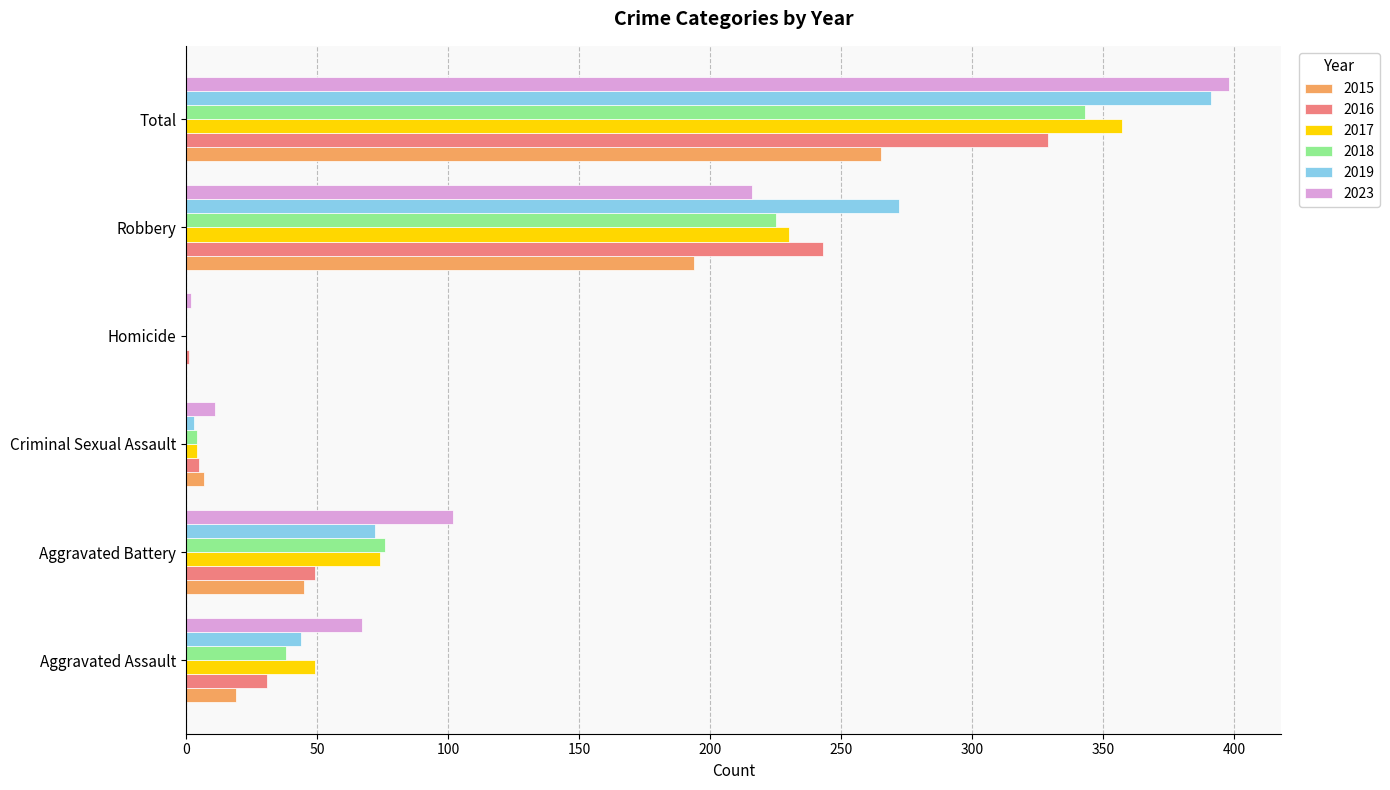

How many distinct data groups are displayed?

6